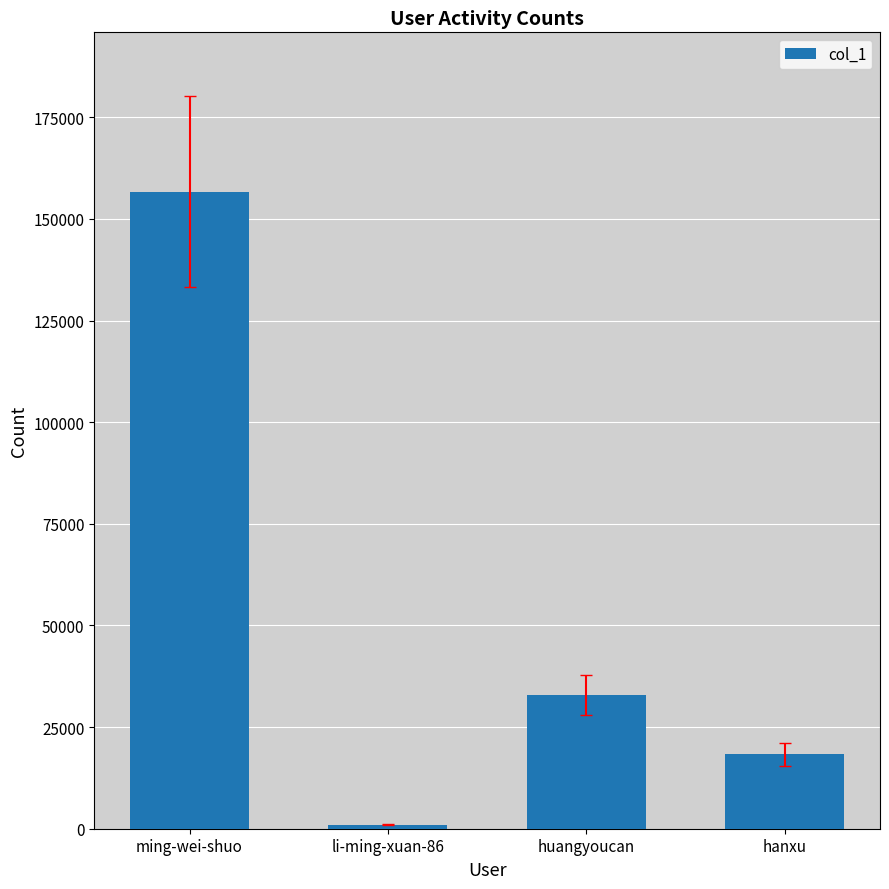

Is it true that the value at ming-wei-shuo is 281612?

False